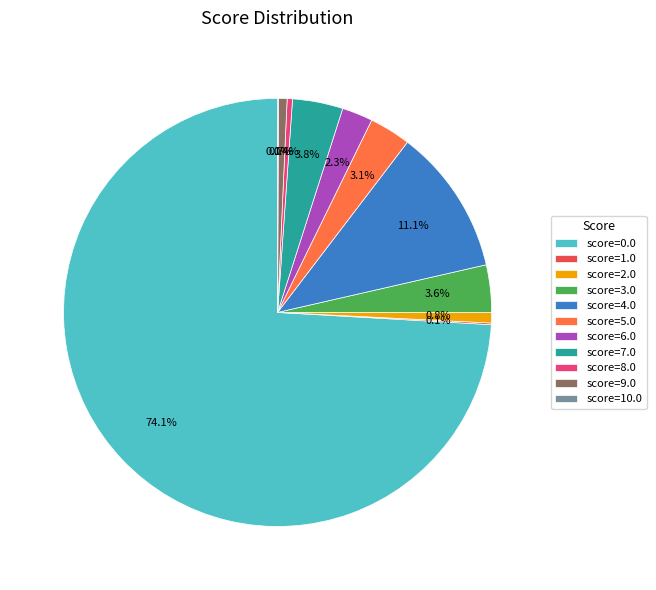

Approximately how many times larger is the value at score=9.0 compared to score=3.0?

0.2